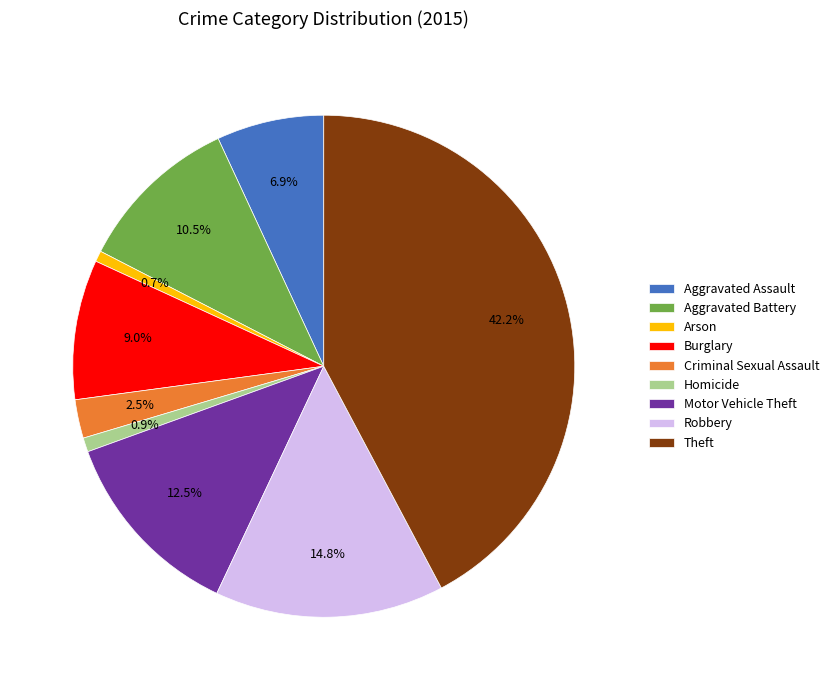

Which has a higher value, Arson or Criminal Sexual Assault?

Criminal Sexual Assault